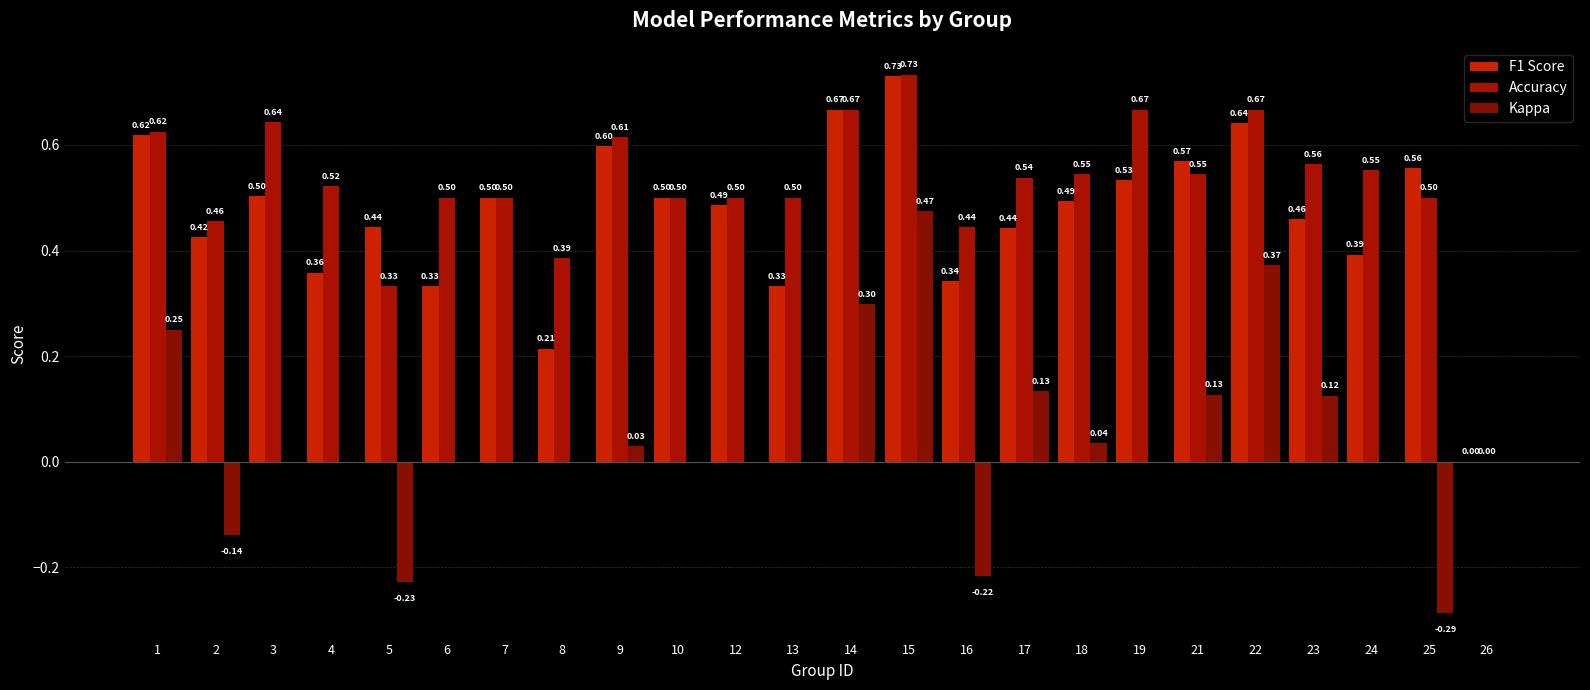

Is the value of Accuracy at 3 greater than the value of Kappa at 6?

Yes